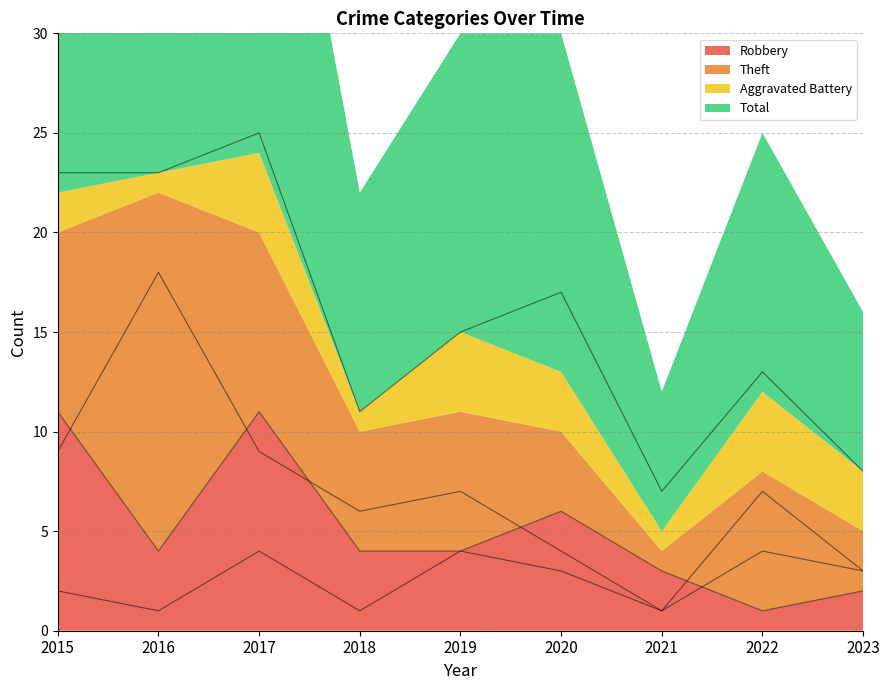

Reading right to left, extract all data points from this chart.

Robbery: 2023=2	2022=1	2021=3	2020=6	2019=4	2018=4	2017=11	2016=4	2015=11
Theft: 2023=3	2022=7	2021=1	2020=4	2019=7	2018=6	2017=9	2016=18	2015=9
Aggravated Battery: 2023=3	2022=4	2021=1	2020=3	2019=4	2018=1	2017=4	2016=1	2015=2
Total: 2023=8	2022=13	2021=7	2020=17	2019=15	2018=11	2017=25	2016=23	2015=23